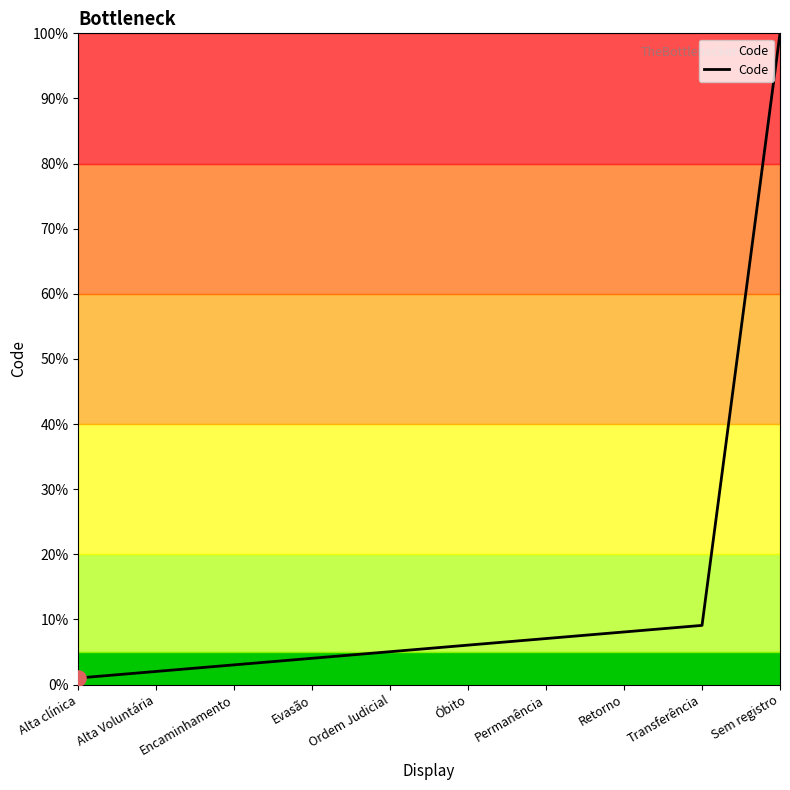

What is the change in value from Permanência to Transferência?

+2.0